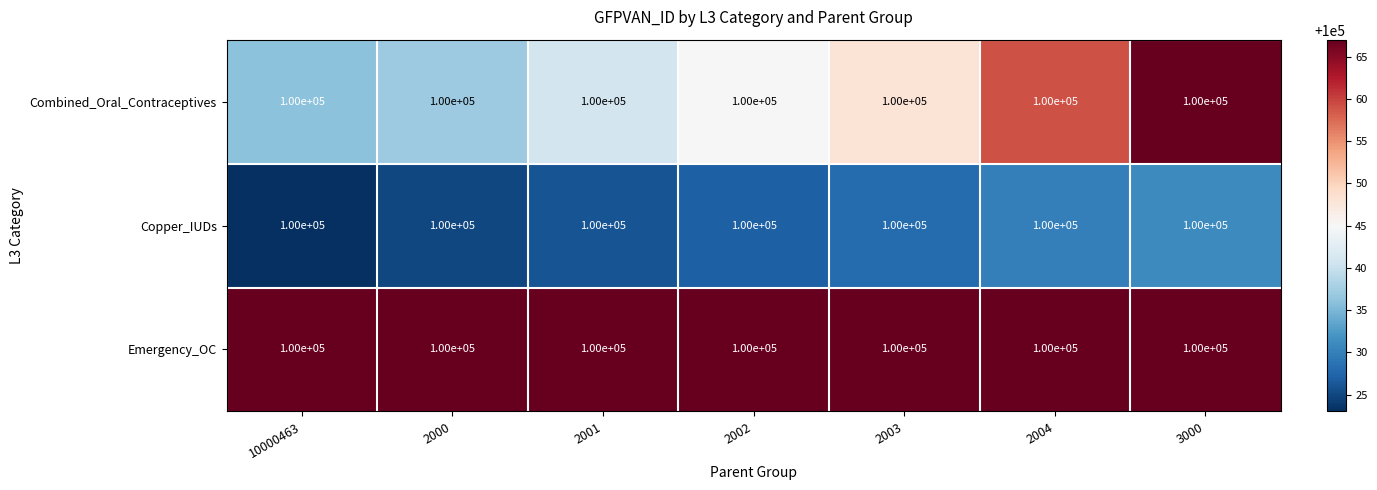

Reading left to right, what are all the values shown in this chart?

Combined_Oral_Contraceptives: 10000463=100000	2000=100000	2001=100000	2002=100000	2003=100000	2004=100000	3000=100000
Copper_IUDs: 10000463=100000	2000=100000	2001=100000	2002=100000	2003=100000	2004=100000	3000=100000
Emergency_OC: 10000463=100000	2000=100000	2001=100000	2002=100000	2003=100000	2004=100000	3000=100000